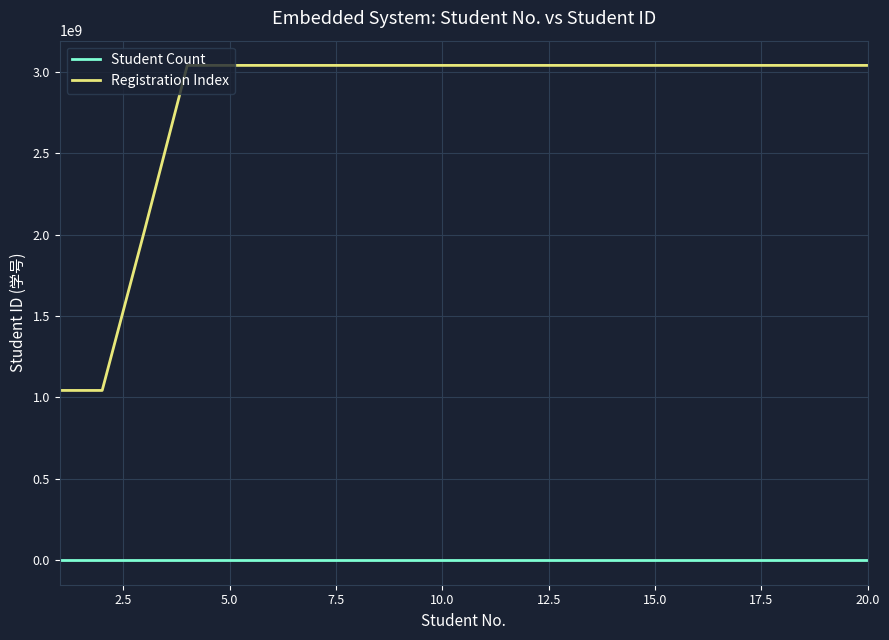

What is the greatest value displayed?

3040213117